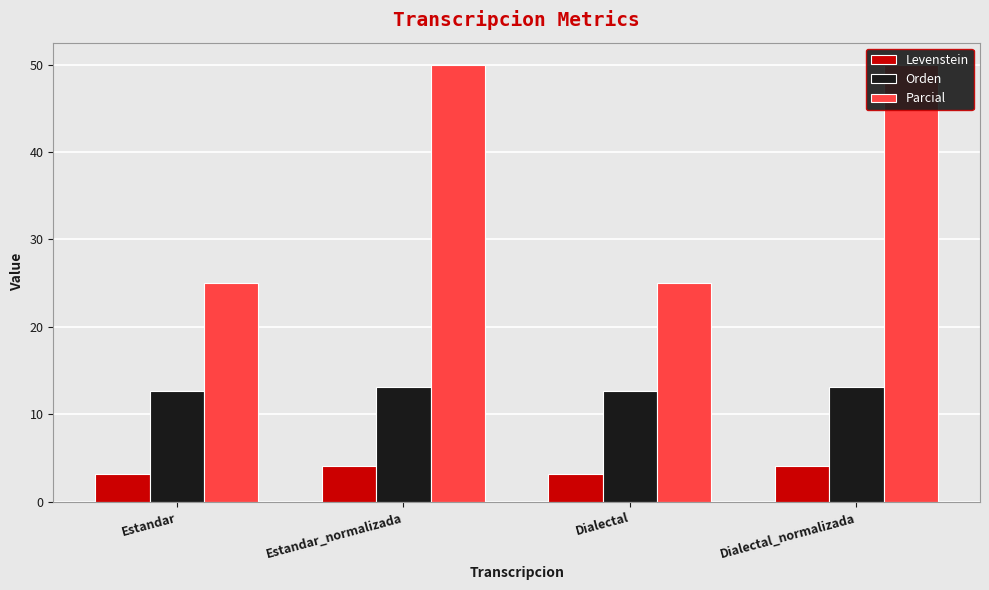

The value of Parcial at Estandar is 25.0. True or false?

True